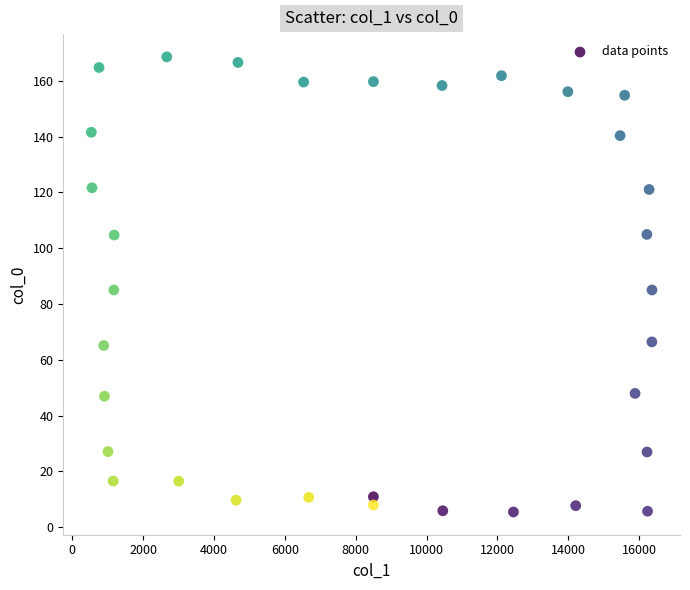

What is the range of X values (max minus min)?

15823.7